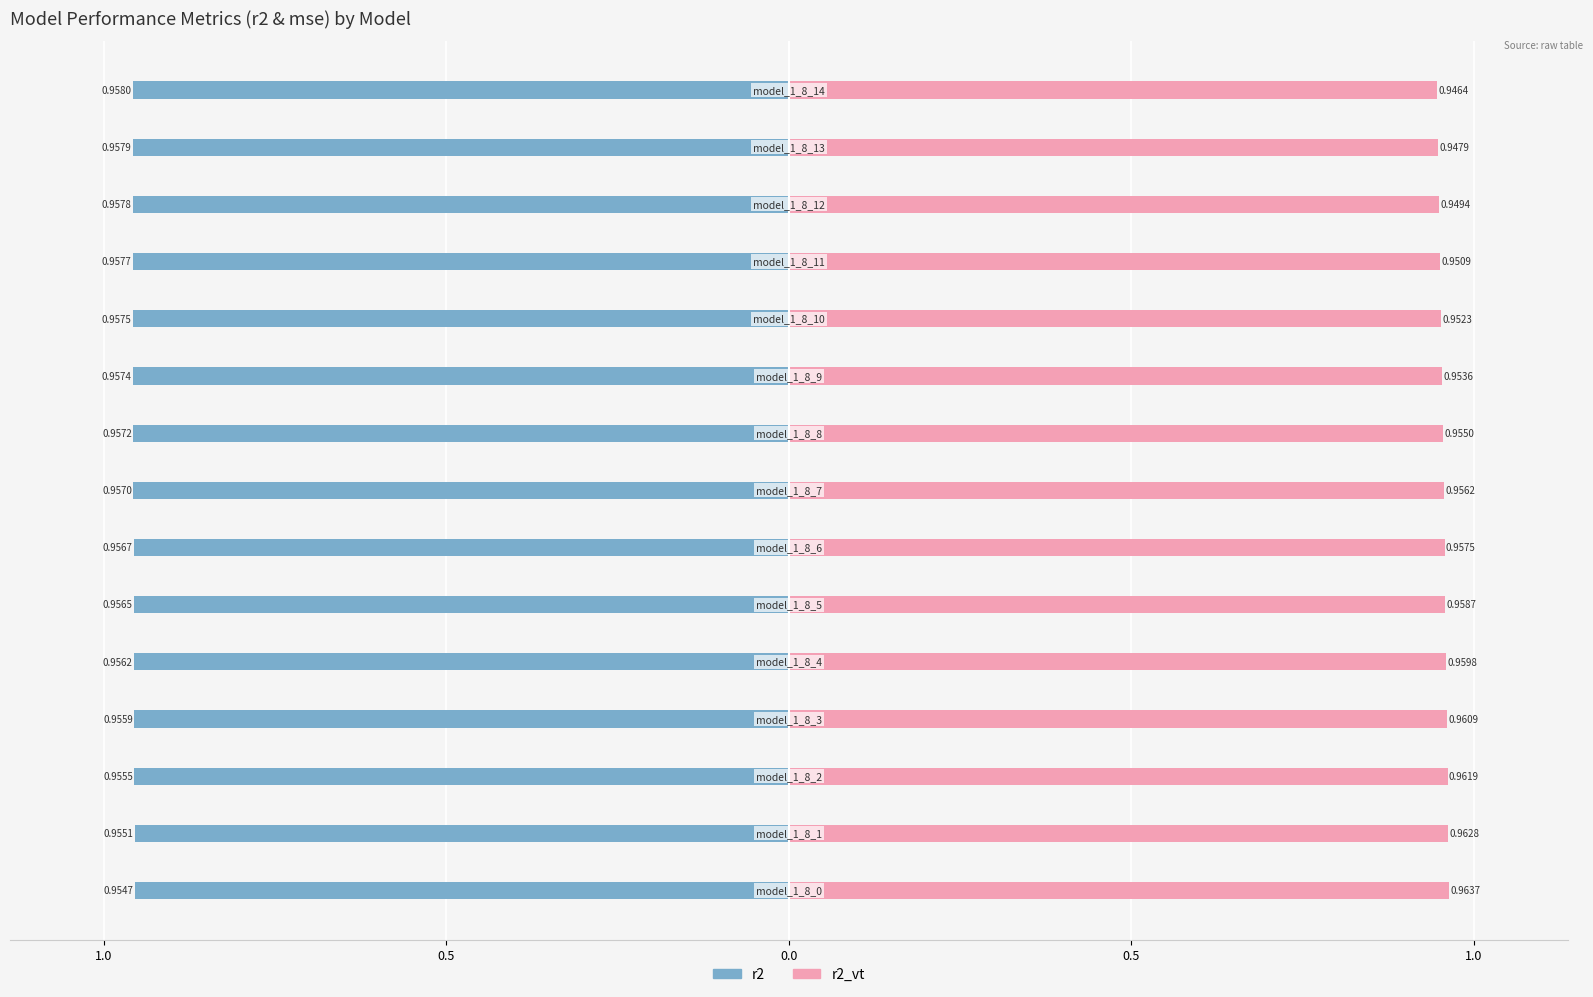

What is the label of the 9th bar from the right?

6